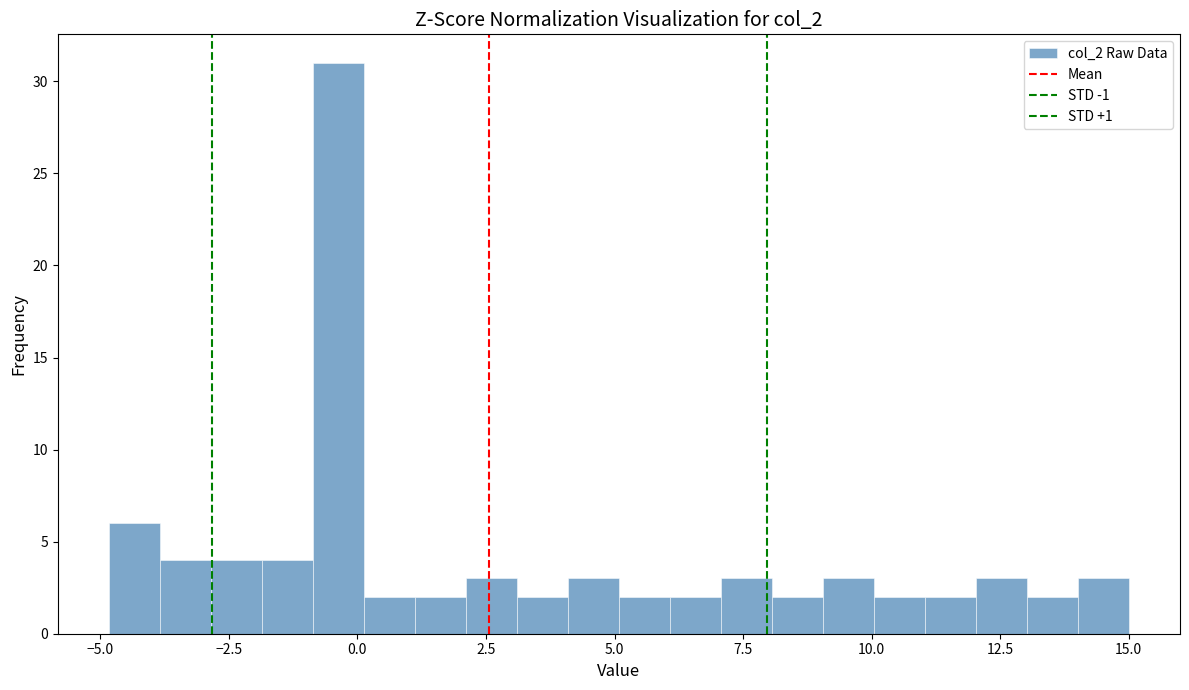

Read against the x-axis, roughly where is the centre of the tallest bar?

-0.5